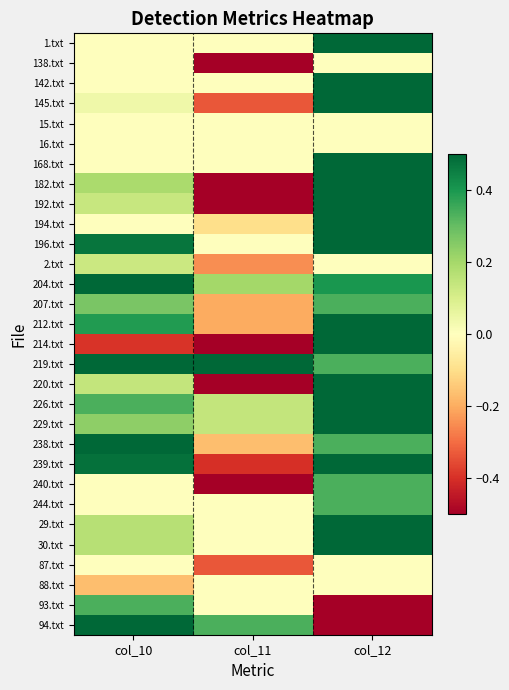

What is the total value across all series at col_10?

5.4